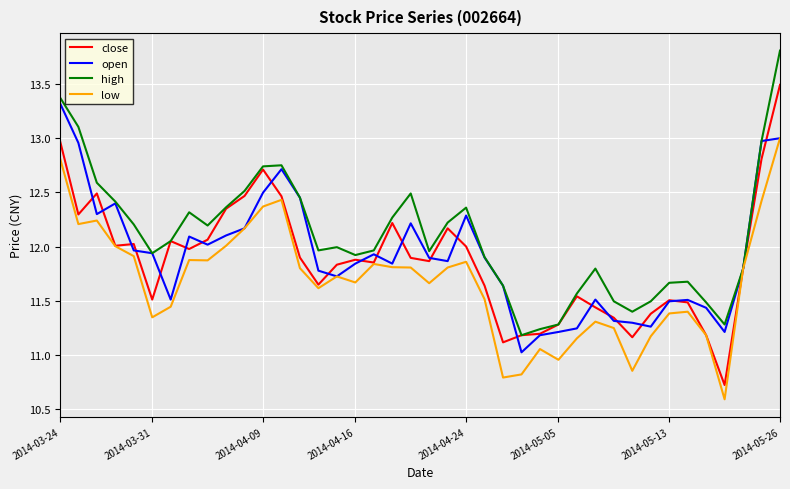

Does the chart have visible grid lines?

Yes